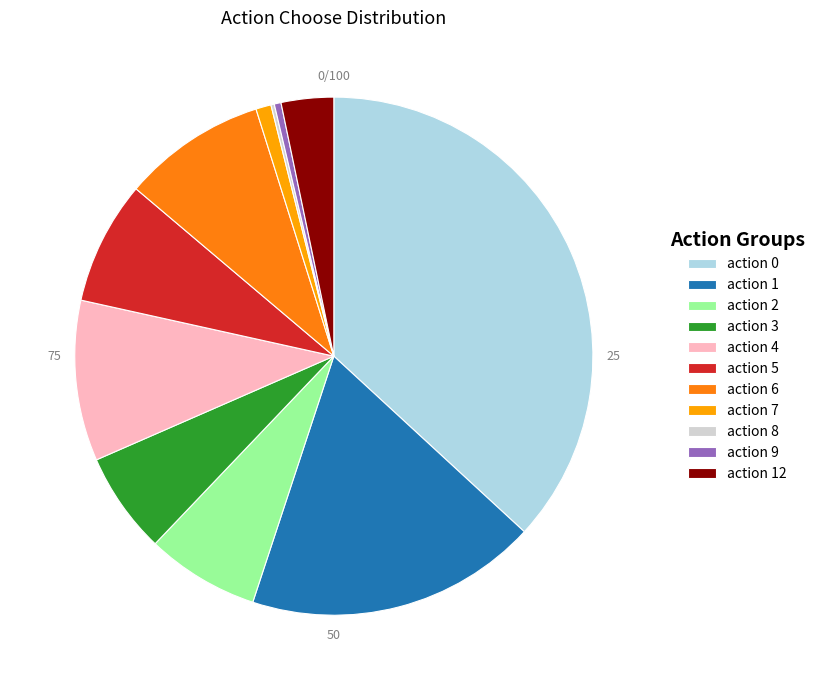

Is it true that action 0 is 37% of the pie?

True